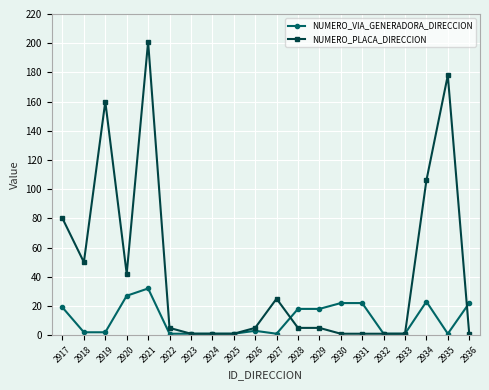

Reading right to left, transcribe all the data shown in this chart.

NUMERO_VIA_GENERADORA_DIRECCION: 22	1	23	1	1	22	22	18	18	1	3	1	1	1	1	32	27	2	2	19
NUMERO_PLACA_DIRECCION: 1	178	106	1	1	1	1	5	5	25	5	1	1	1	5	201	42	160	50	80